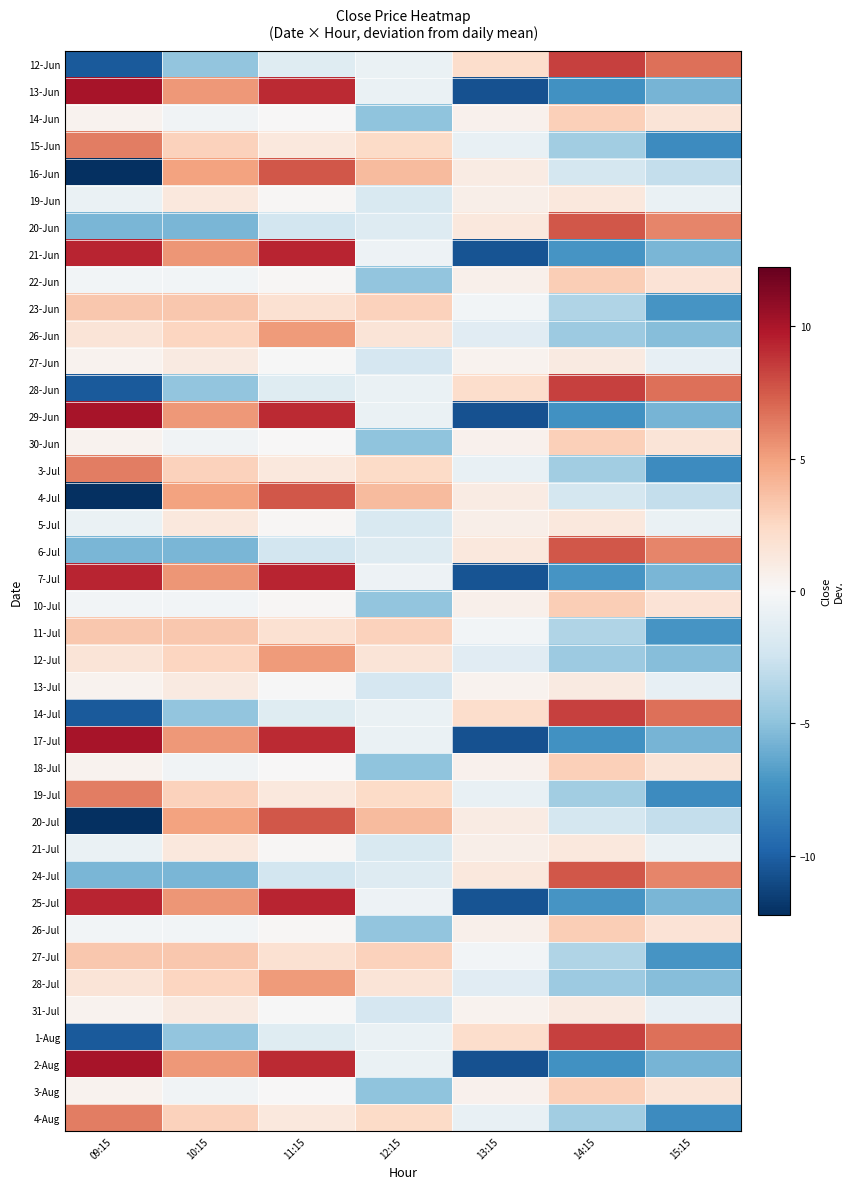

At 14:15, list the series in order from largest to smallest.

12-Jun, 28-Jun, 14-Jul, 1-Aug, 20-Jun, 6-Jul, 24-Jul, 22-Jun, 10-Jul, 26-Jul, 14-Jun, 30-Jun, 18-Jul, 3-Aug, 19-Jun, 5-Jul, 21-Jul, 27-Jun, 13-Jul, 31-Jul, 16-Jun, 4-Jul, 20-Jul, 23-Jun, 11-Jul, 27-Jul, 15-Jun, 3-Jul, 19-Jul, 4-Aug, 26-Jun, 12-Jul, 28-Jul, 21-Jun, 7-Jul, 25-Jul, 13-Jun, 29-Jun, 17-Jul, 2-Aug